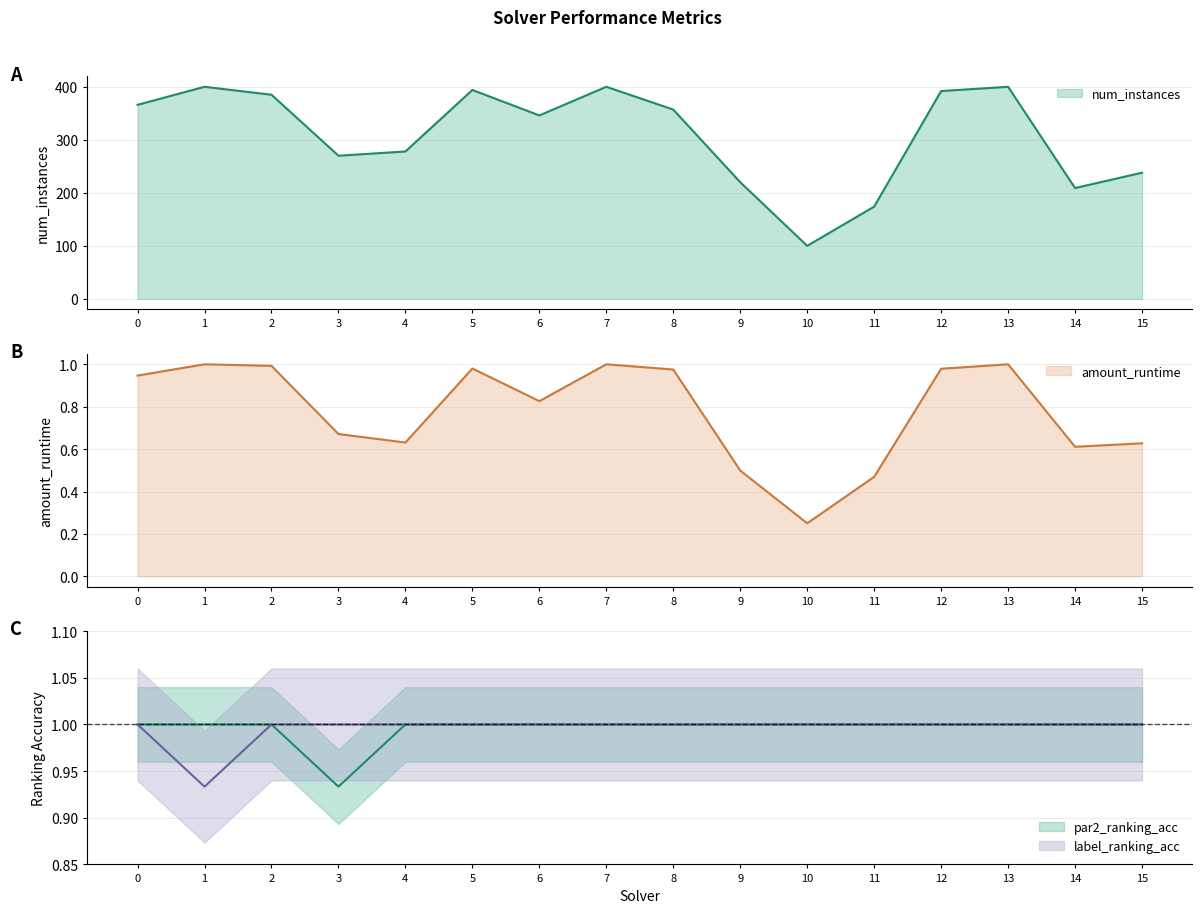

Which series has the largest range (max minus min)?

num_instances